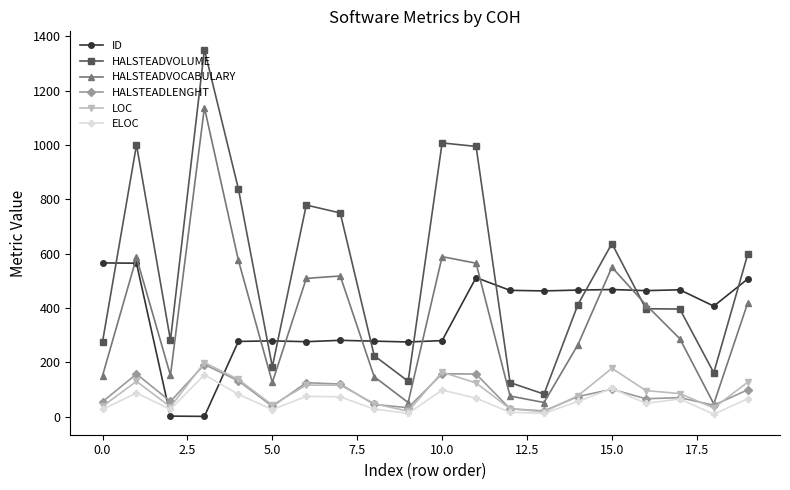

What is the maximum value shown in the chart?

1351.1